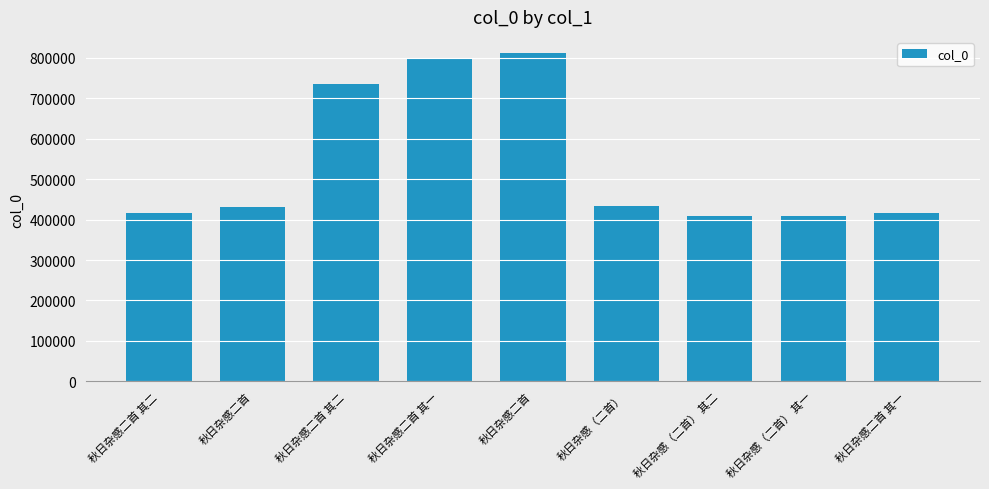

Which has a higher value, 秋日杂感（二首） 其一 or 秋日杂感二首 其二?

秋日杂感二首 其二